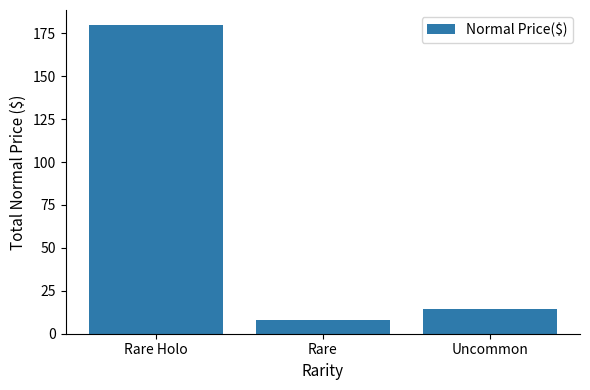

What is the change in value from Rare Holo to Rare?

-171.3